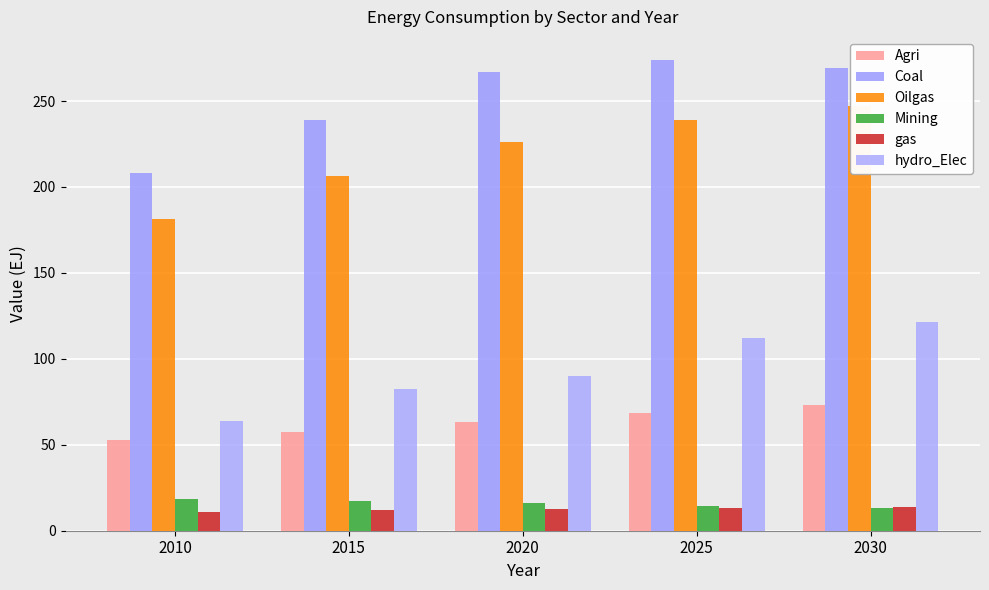

At which category does the chart reach its peak across all series?

2025